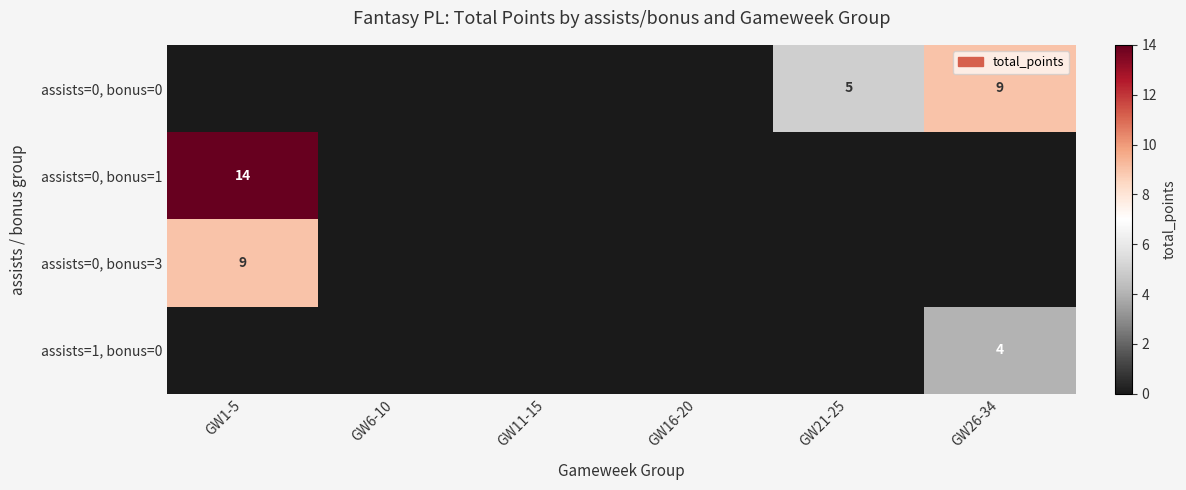

The value of assists=0, bonus=0 at GW21-25 is 1. True or false?

False